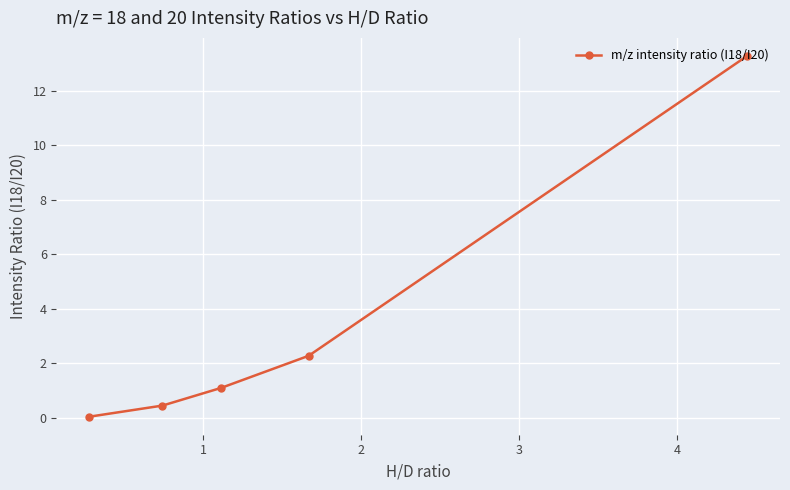

How many lines are shown in the chart?

1